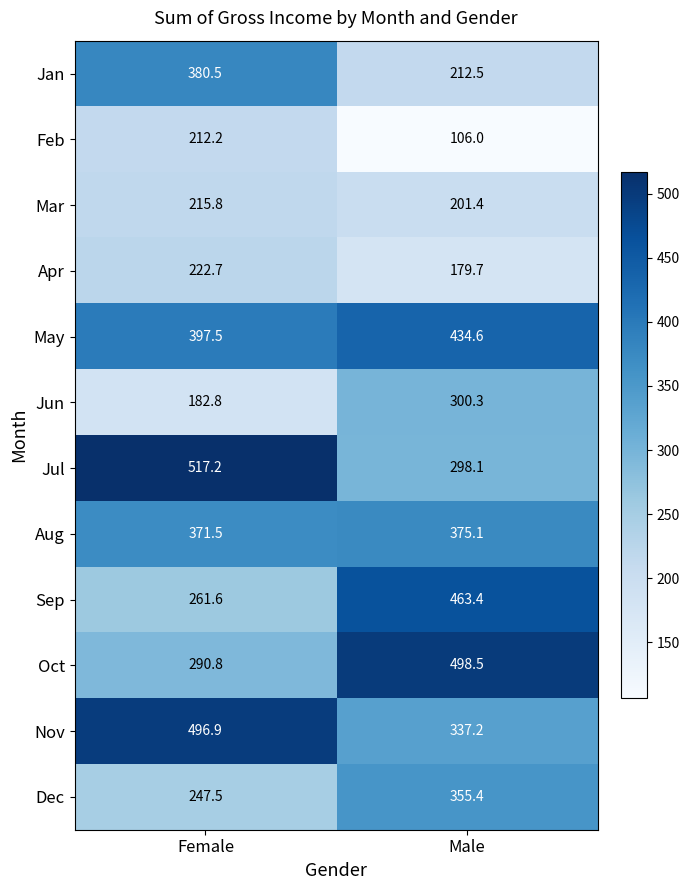

Read the Jan value at Female.

380.5